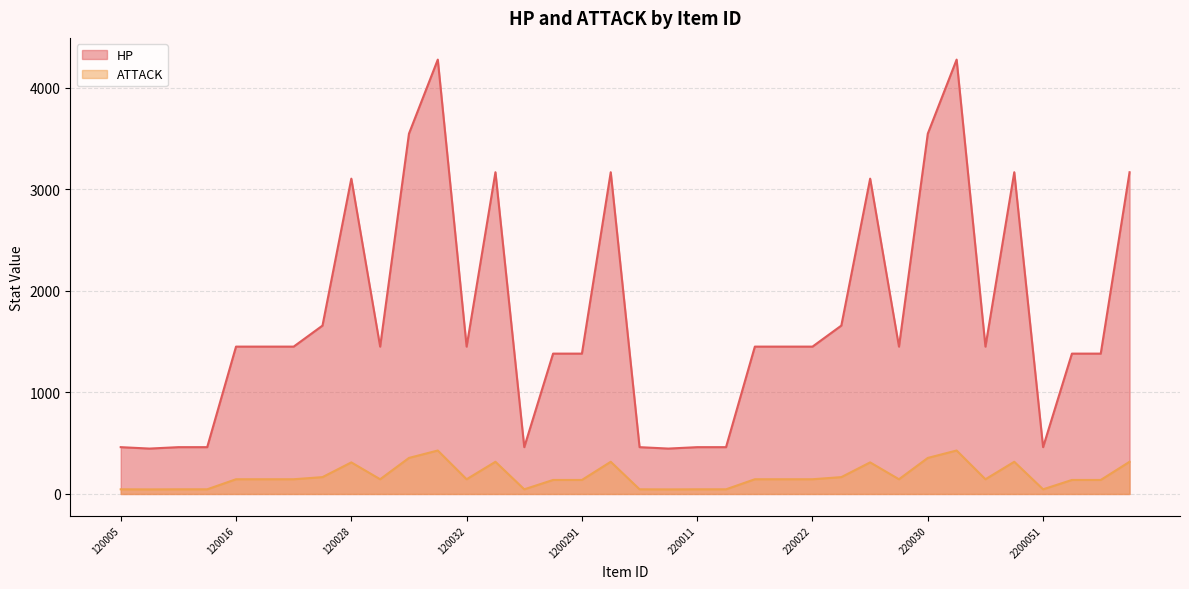

How many lines are shown in the chart?

2